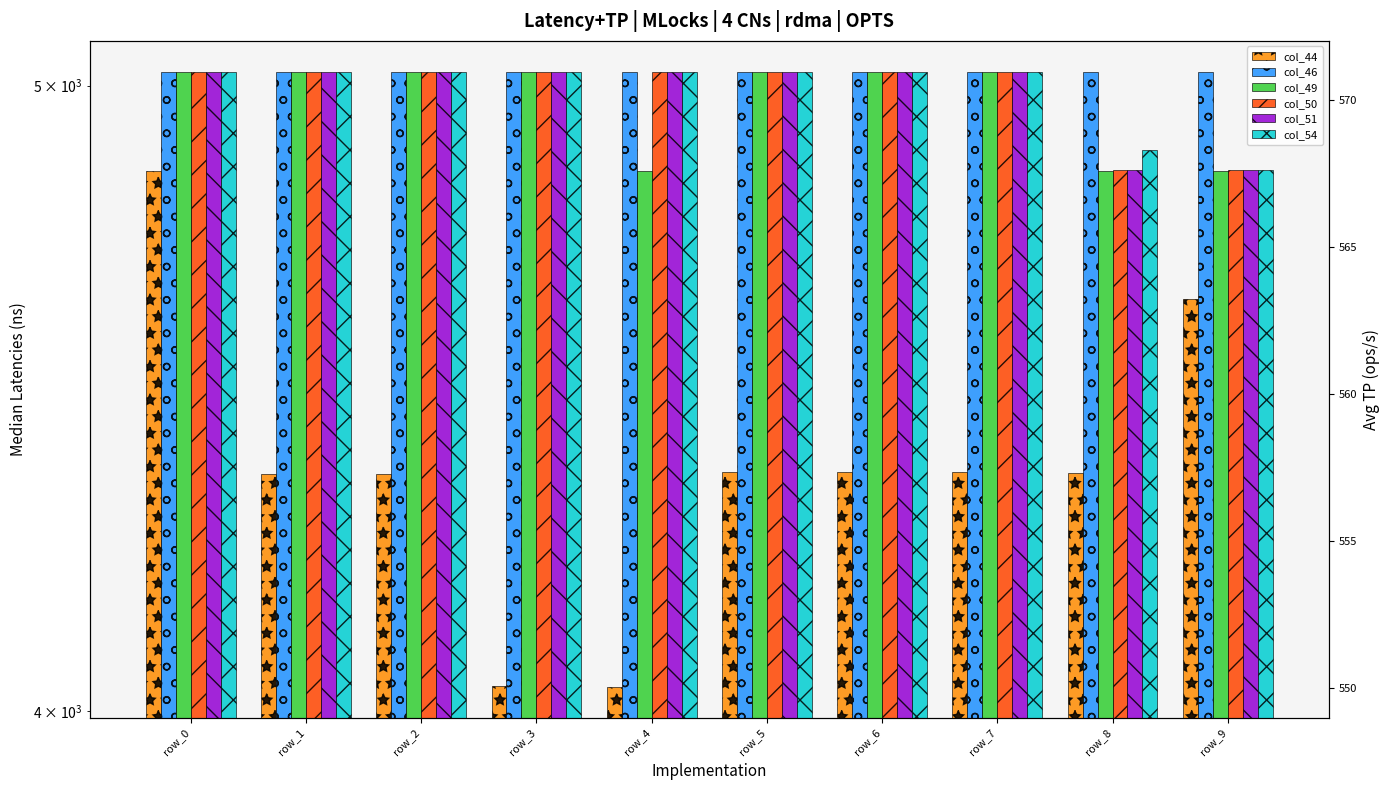

Which series has the largest total across all categories?

col_46